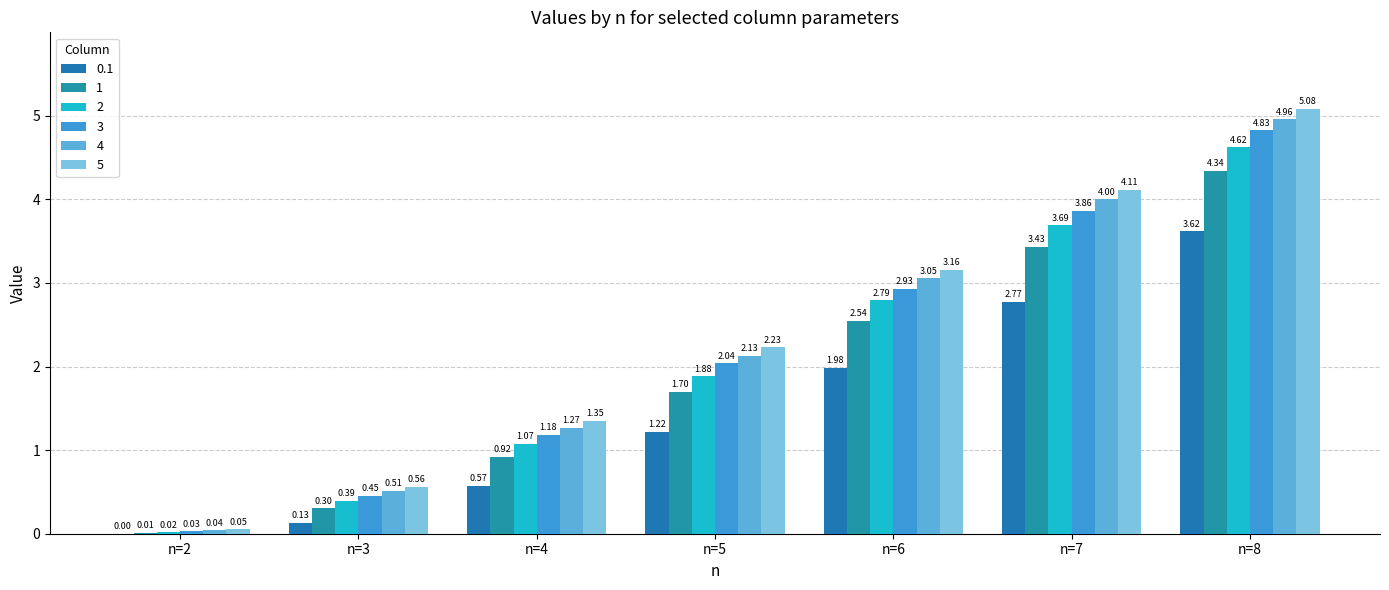

Are the bars grouped side by side (vs. stacked)?

Yes